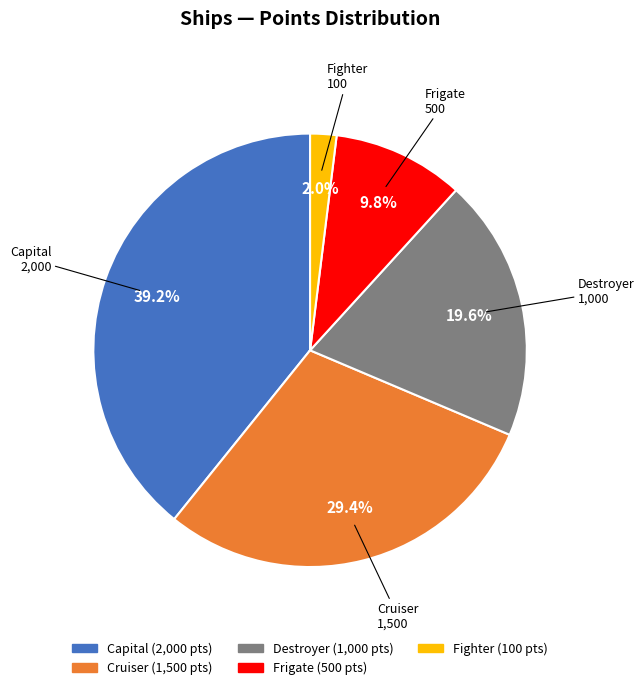

Which category has the biggest portion of the pie?

Capital